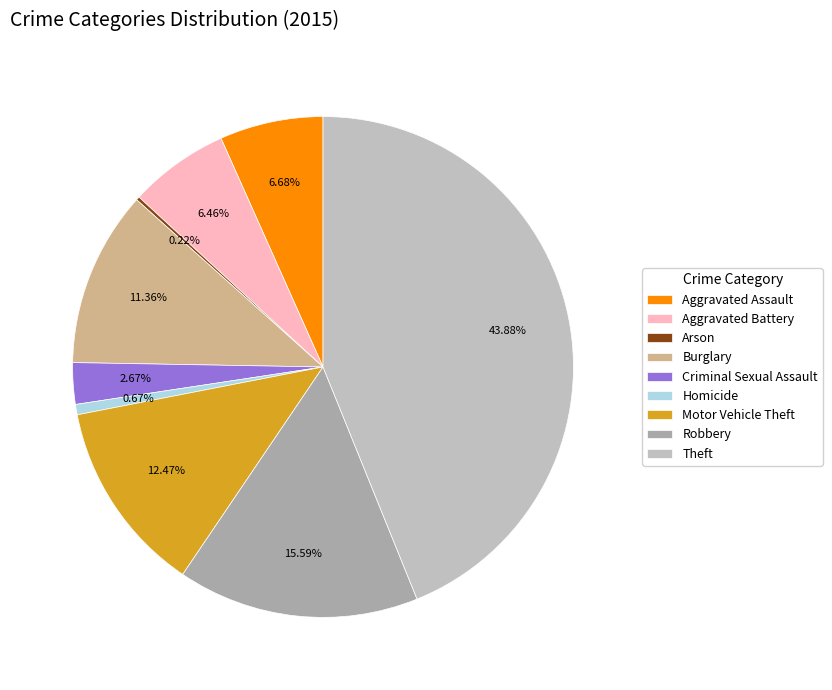

To the nearest percent, what percentage of the pie is Burglary?

11%